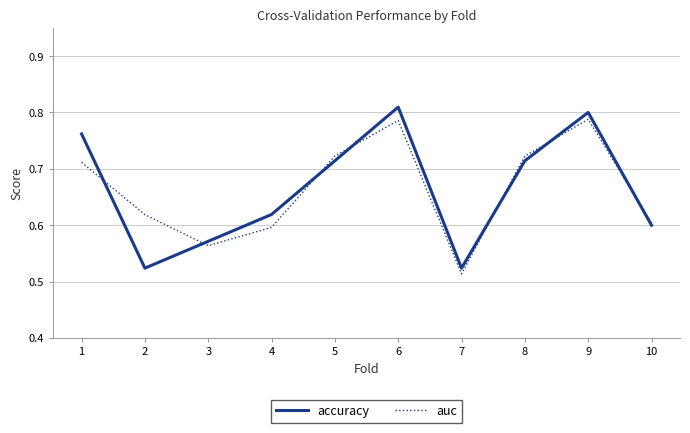

How many accuracy values are between 0 and 1?

10